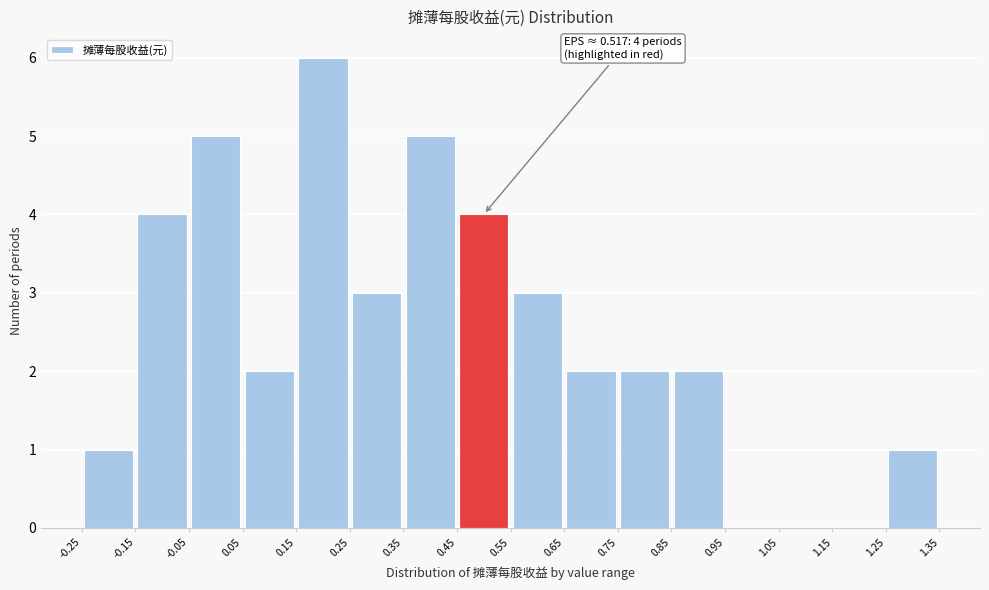

Which range on the x-axis has the tallest bar?

0.15 to 0.25